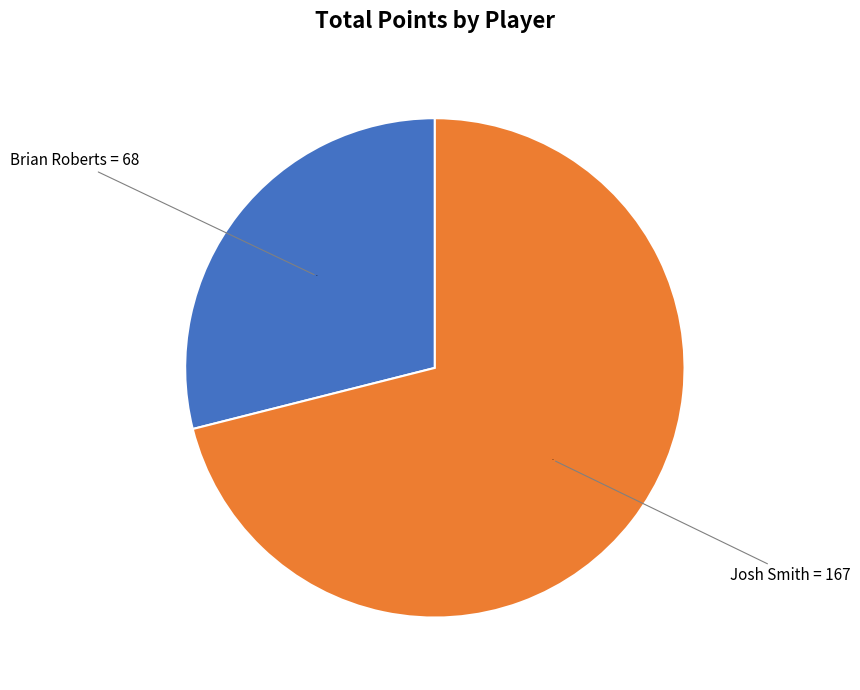

Does any single category account for the majority?

Yes